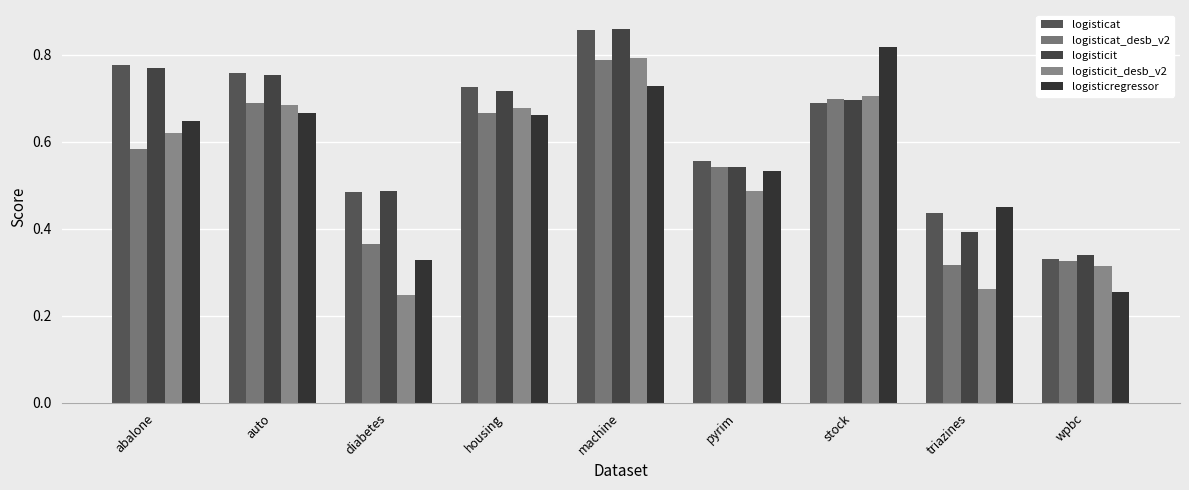

What is the difference between the highest and lowest values at wpbc?

0.1